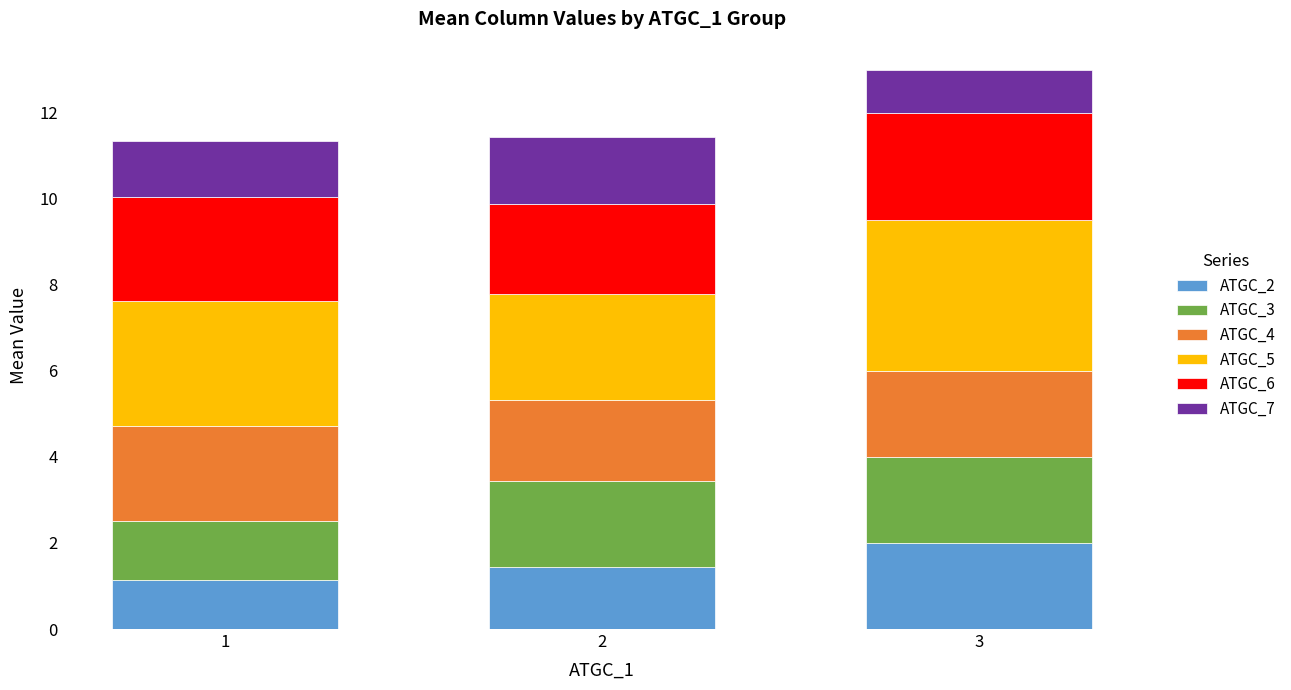

What is the sum of the ATGC_2 values at 3 and 2?

3.4